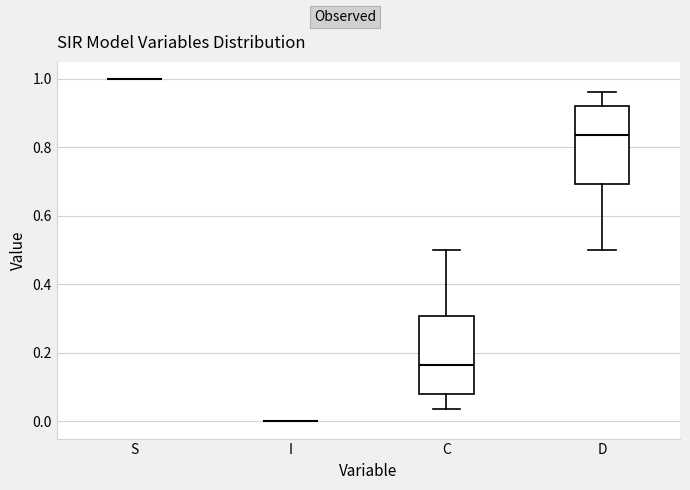

Reading left to right, transcribe this box plot: for each box, give where its median line is, the range the box spans, and where its two whiskers end, as read against the y-axis. The values are not printed on the chart, so give them approximately, as read against the axis.

S: box collapsed to a line at 1.00, whiskers 1.00 to 1.00
I: box collapsed to a line at 0.00, whiskers 0.00 to 0.00
C: median 0.16, box 0.08 to 0.30, whiskers 0.04 to 0.50
D: median 0.84, box 0.70 to 0.92, whiskers 0.50 to 0.96